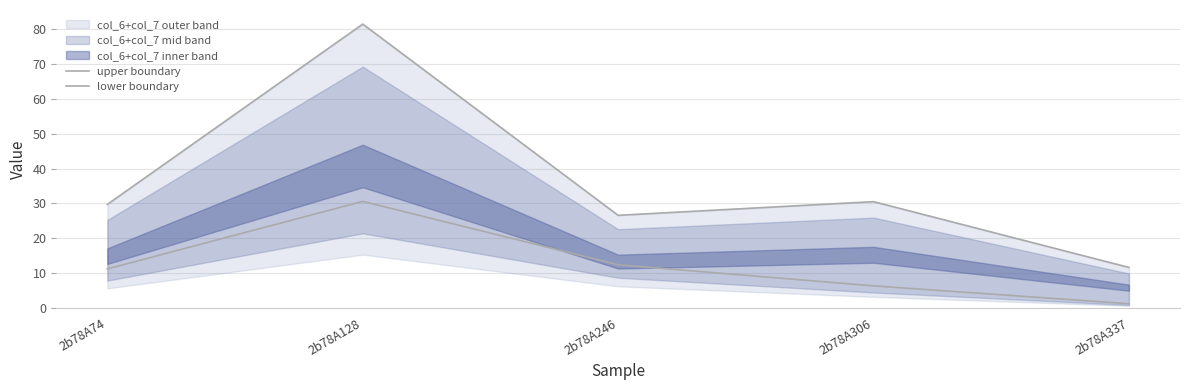

At how many categories does at least one series exceed 43?

1